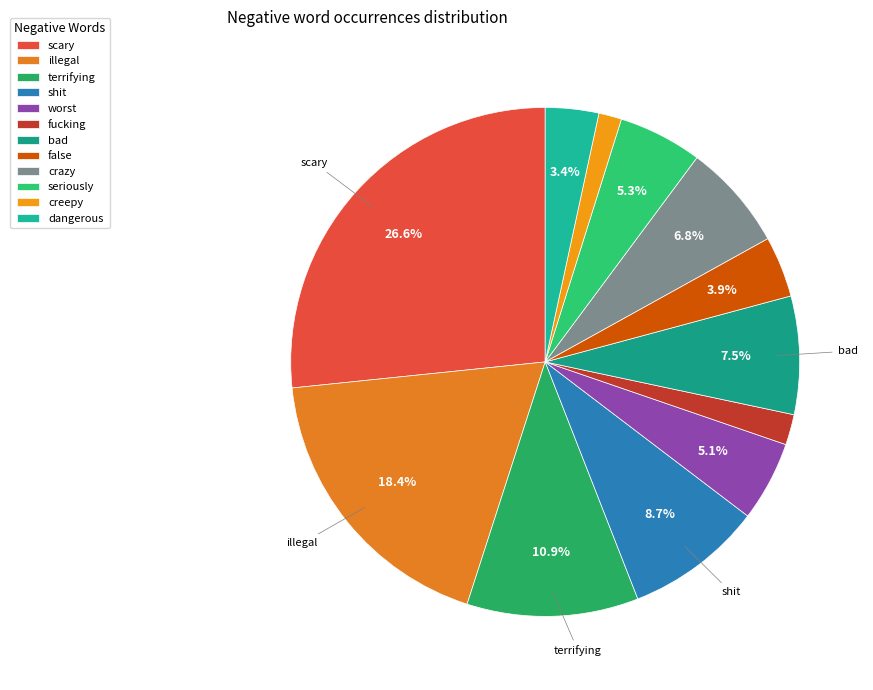

Rank the categories by value from lowest to highest.

creepy, fucking, dangerous, false, worst, seriously, crazy, bad, shit, terrifying, illegal, scary